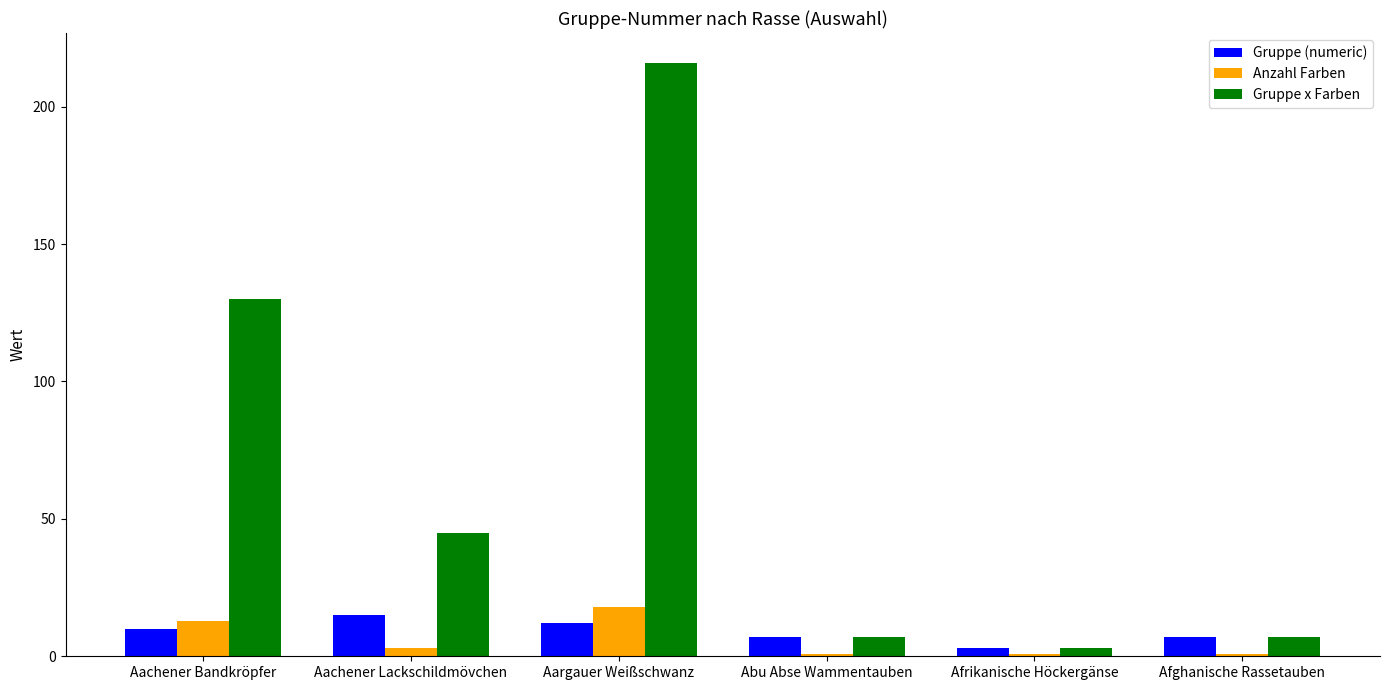

Reading left to right, list all the values displayed in this chart.

Gruppe (numeric): 10	15	12	7	3	7
Anzahl Farben: 13	3	18	1	1	1
Gruppe x Farben: 130	45	216	7	3	7